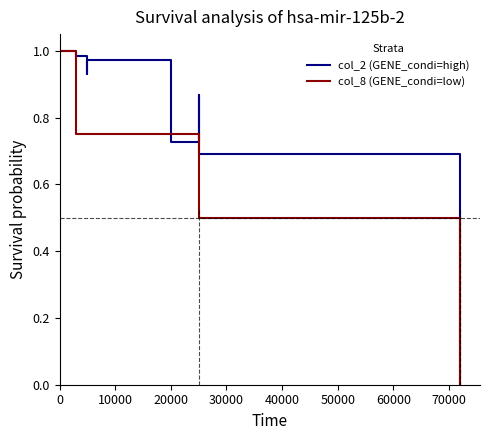

Rank the series at 0 from highest to lowest value.

col_2 (high), col_8 (low)